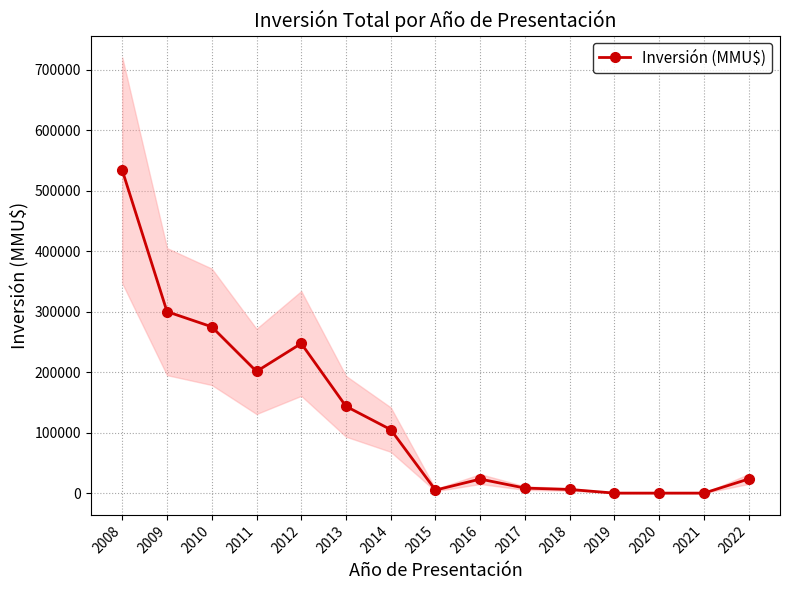

How many points are higher than both their immediate neighbors (excluding endpoints)?

2